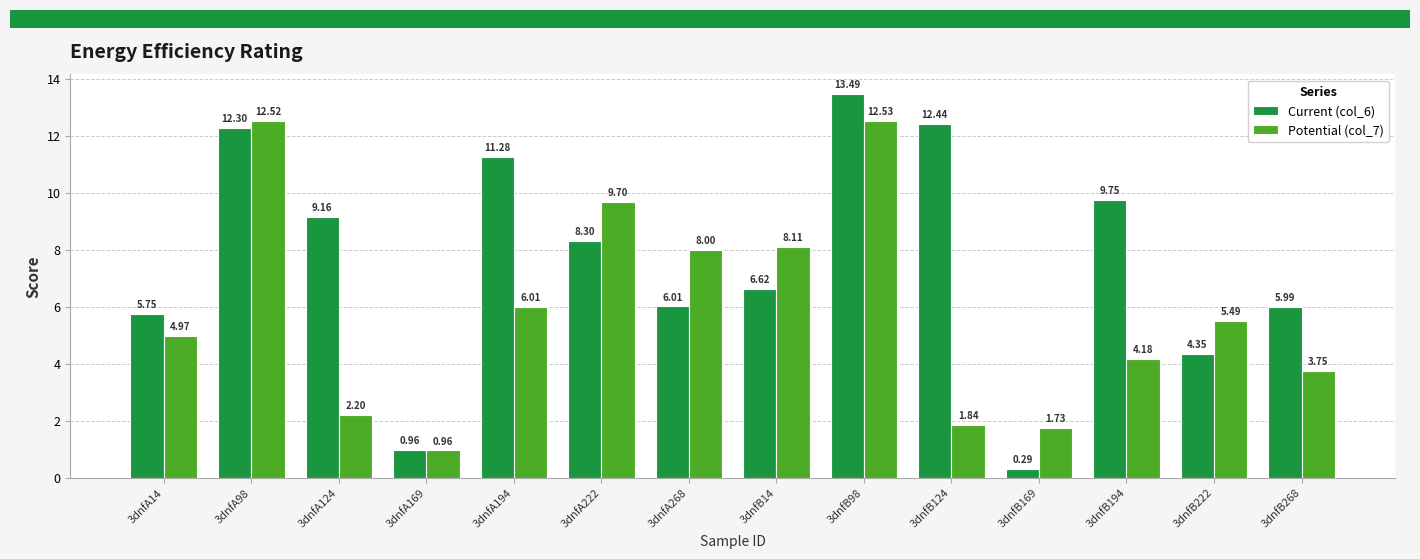

At which category is the sum across all series the highest?

3dnfB98